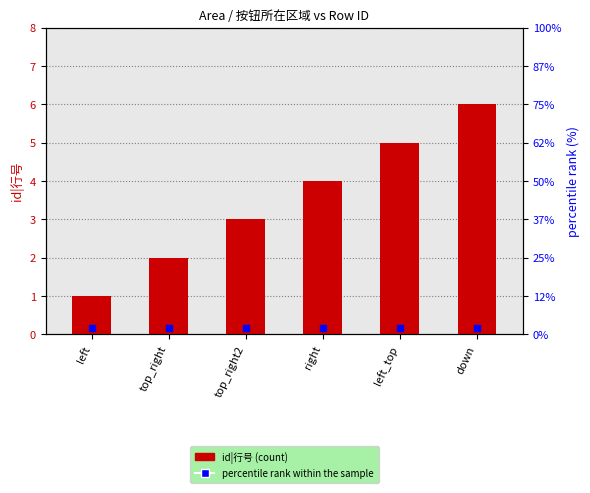

At which label is the value closest to 3?

top_right2